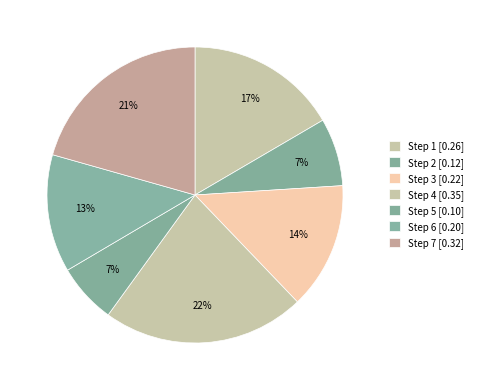

Count the number of slices in the pie.

7